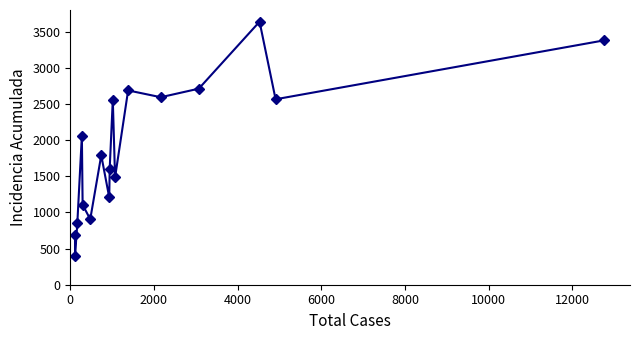

How many lines are shown in the chart?

1